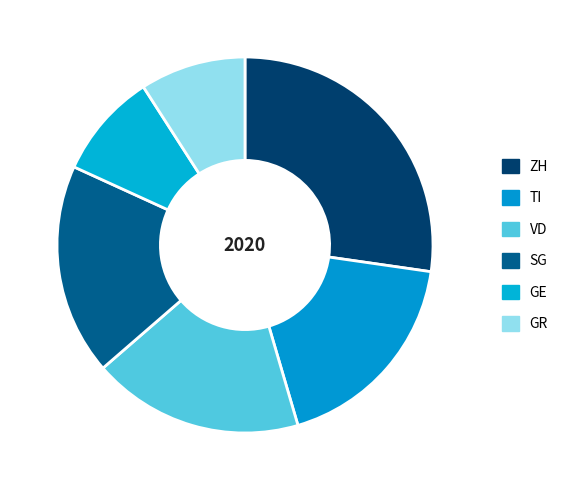

Count the number of slices in the pie.

6